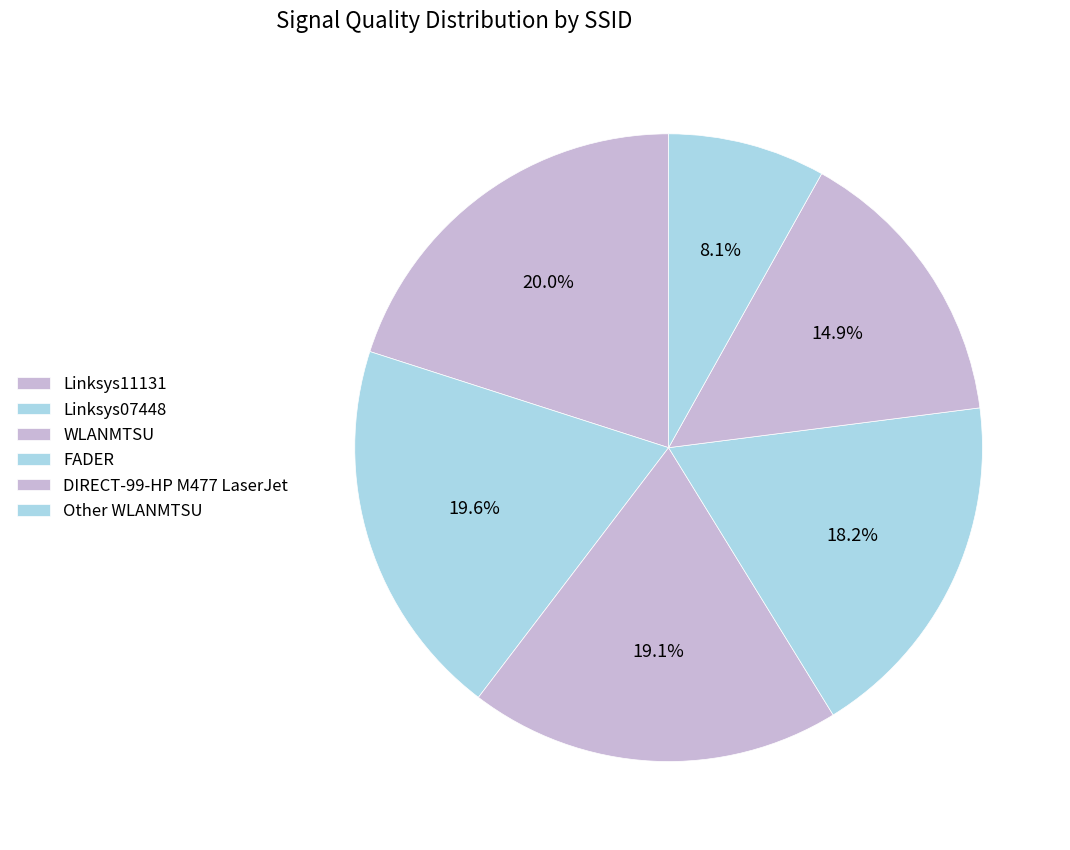

To the nearest percent, what portion does FADER represent?

18%